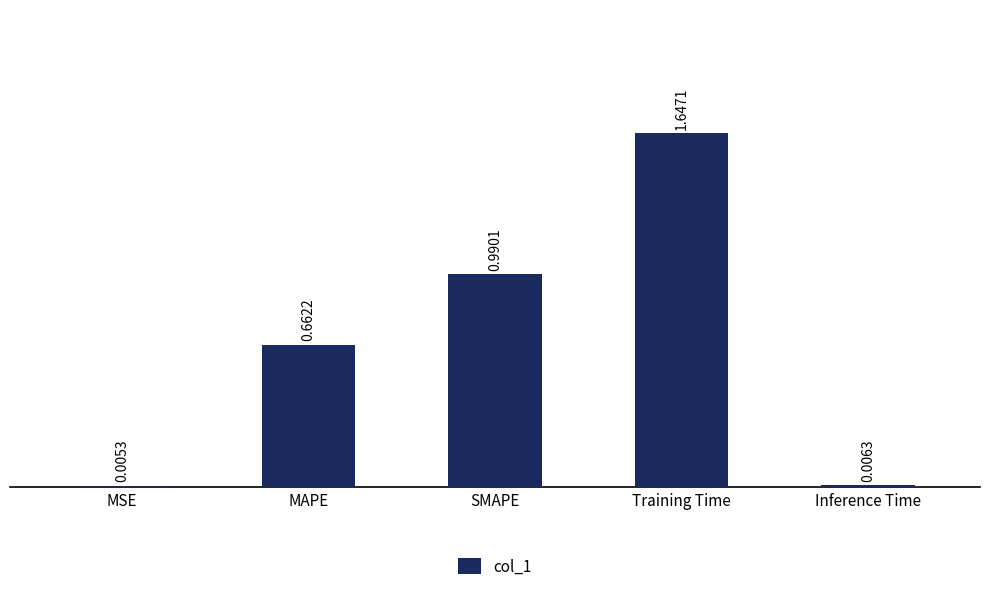

Which category has the highest value across all series?

Training Time